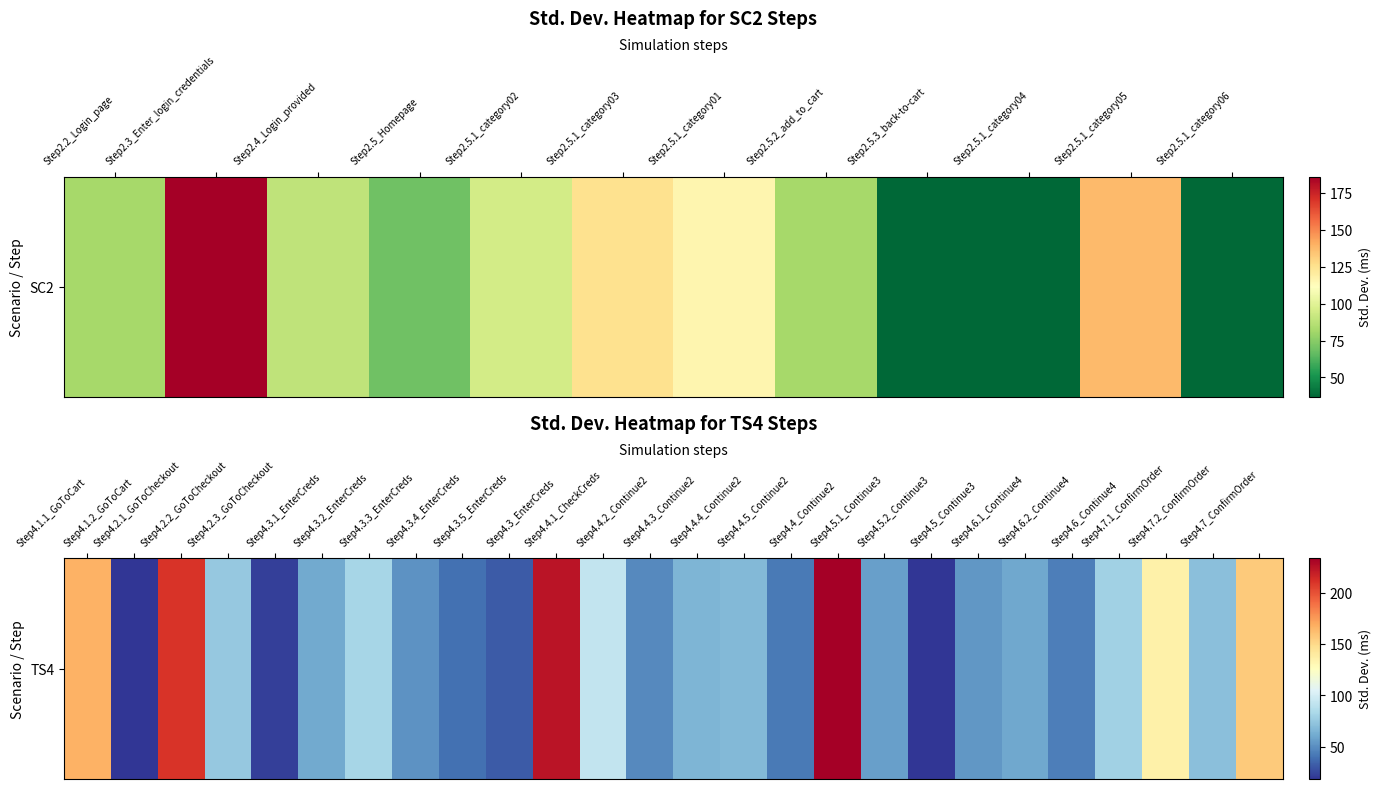

At which label does the data first exceed 65?

Step4.1.1_GoToCart